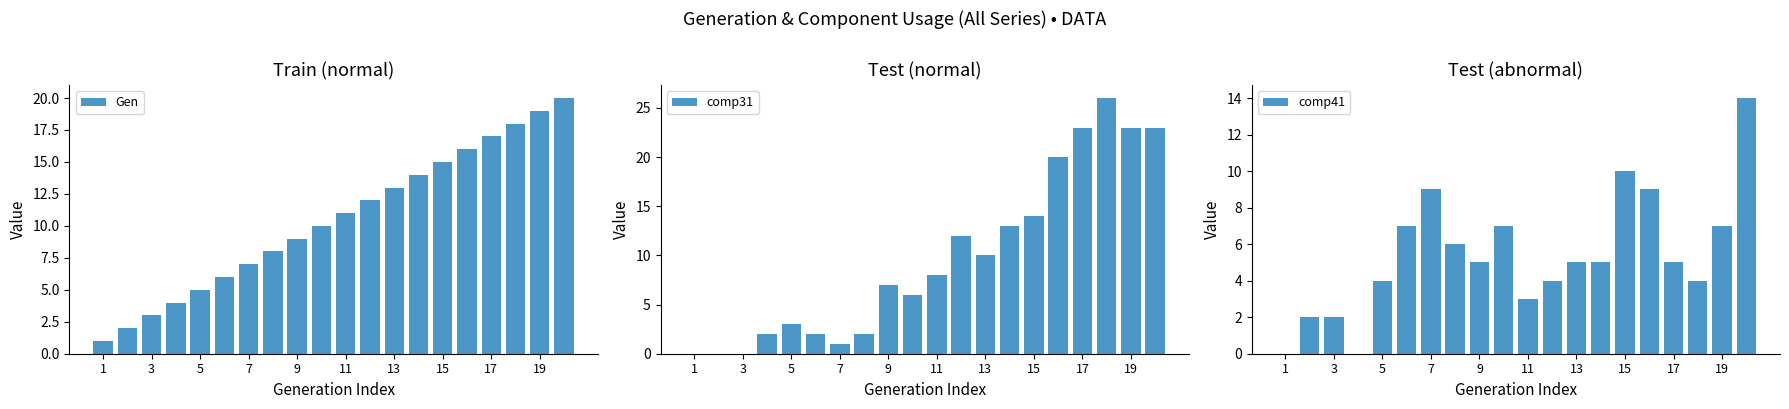

Which series has the largest range (max minus min)?

comp31